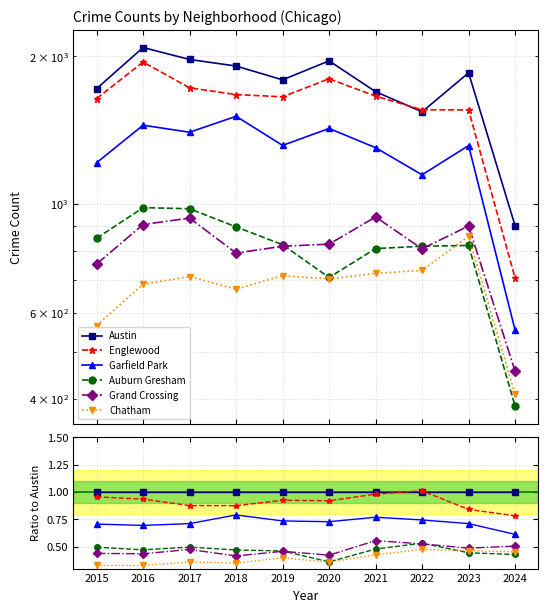

What is the total value across all series at 2015?

3.9